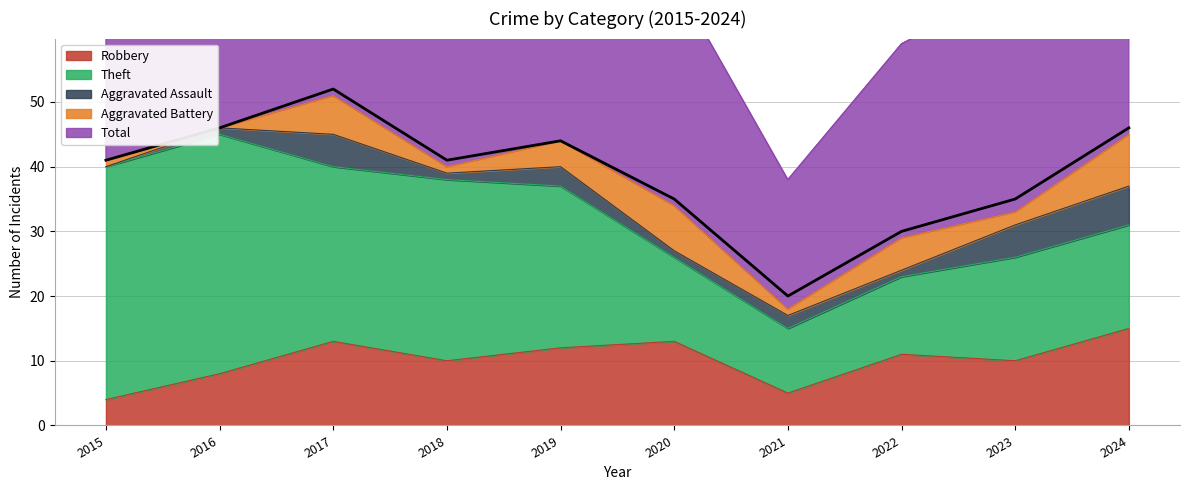

Where does the Robbery series first go above 11?

2017